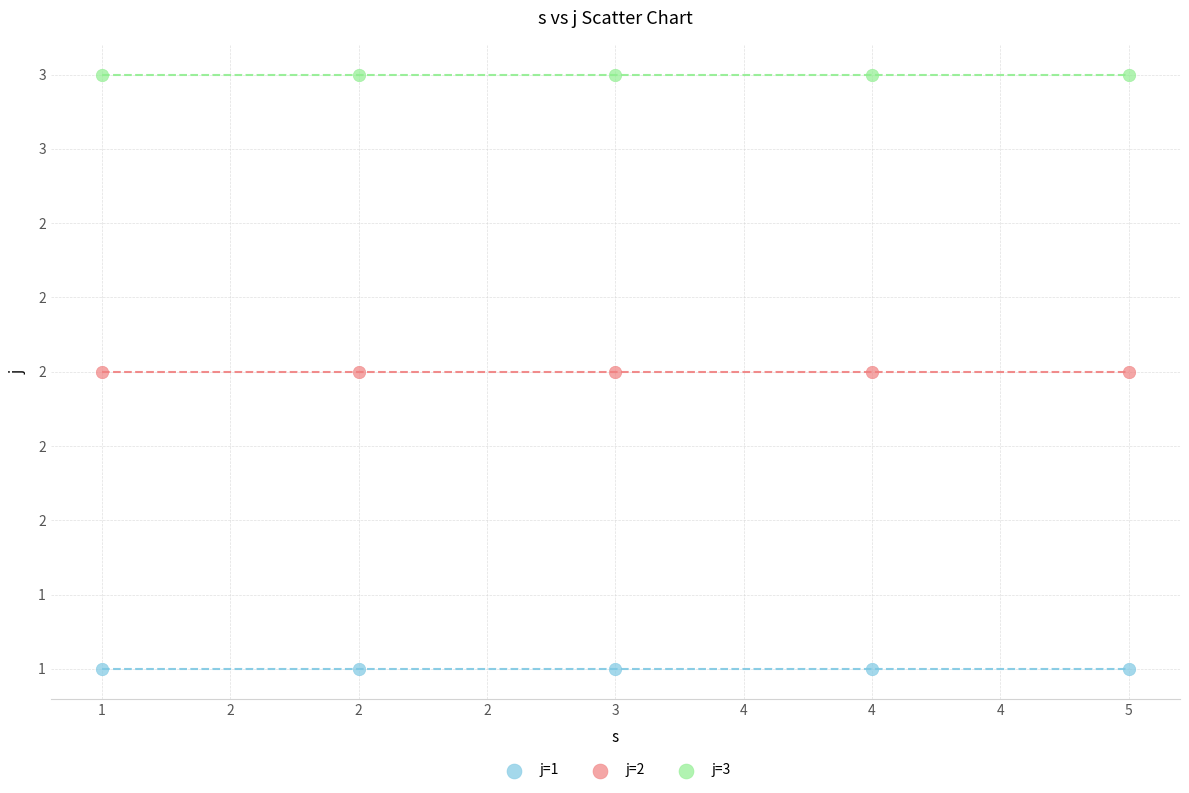

Which series reaches the minimum Y coordinate?

j=1